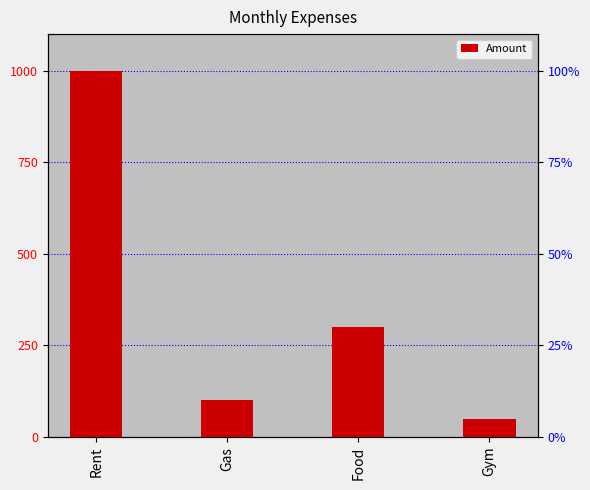

What value does the data have at Gym?

50